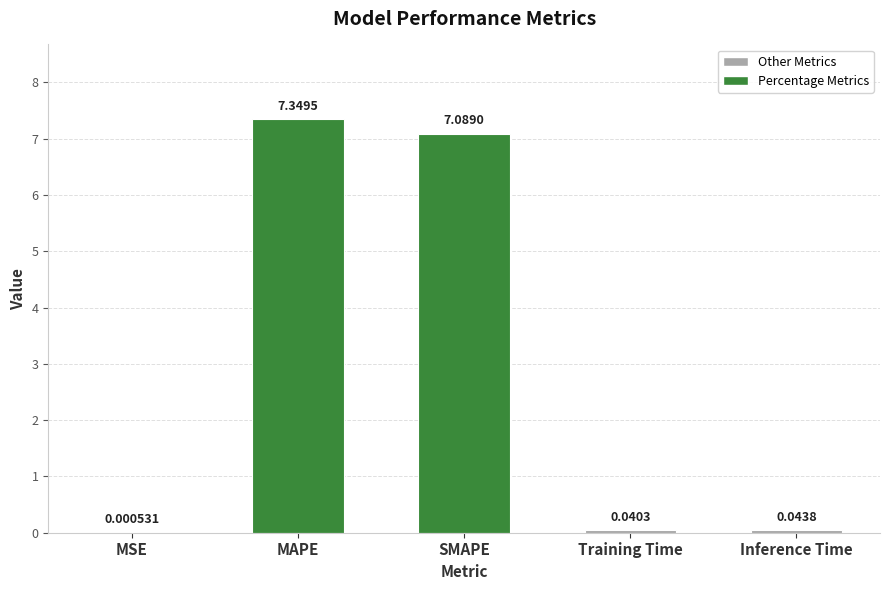

At which label is the value closest to 3?

Inference Time